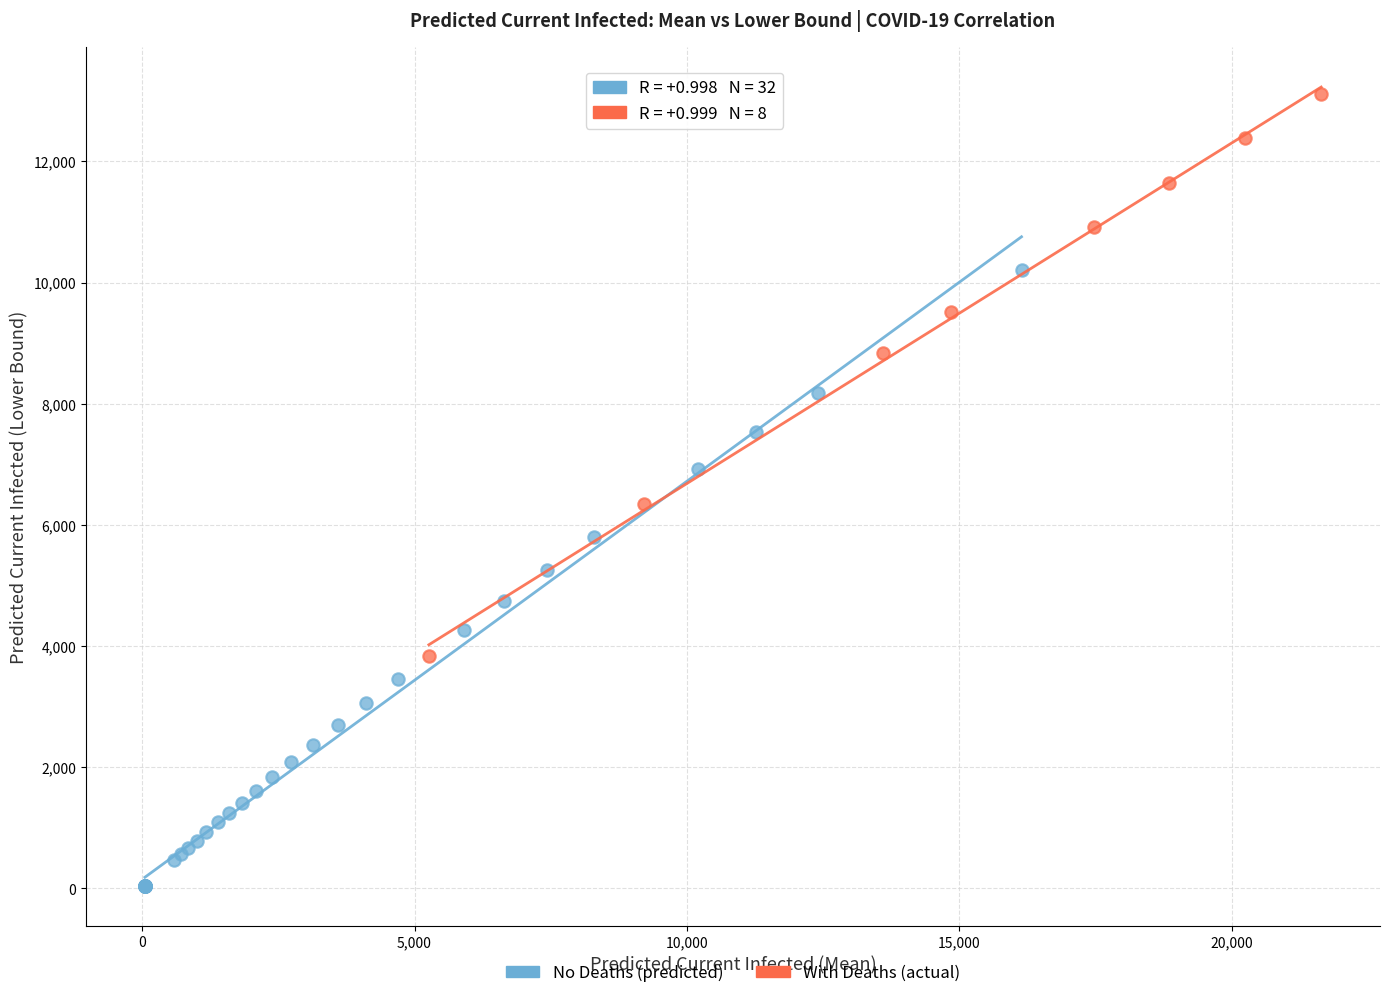

Which series has the largest Y range (max minus min)?

No Deaths (predicted)